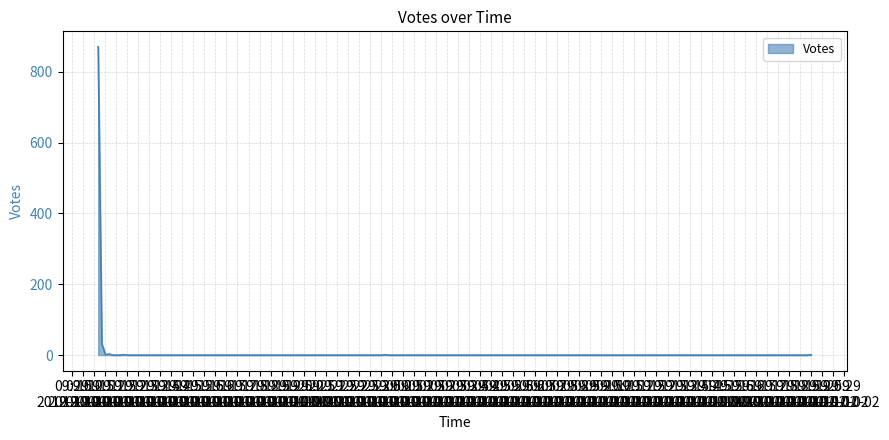

What is the difference between the maximum and minimum values?

871